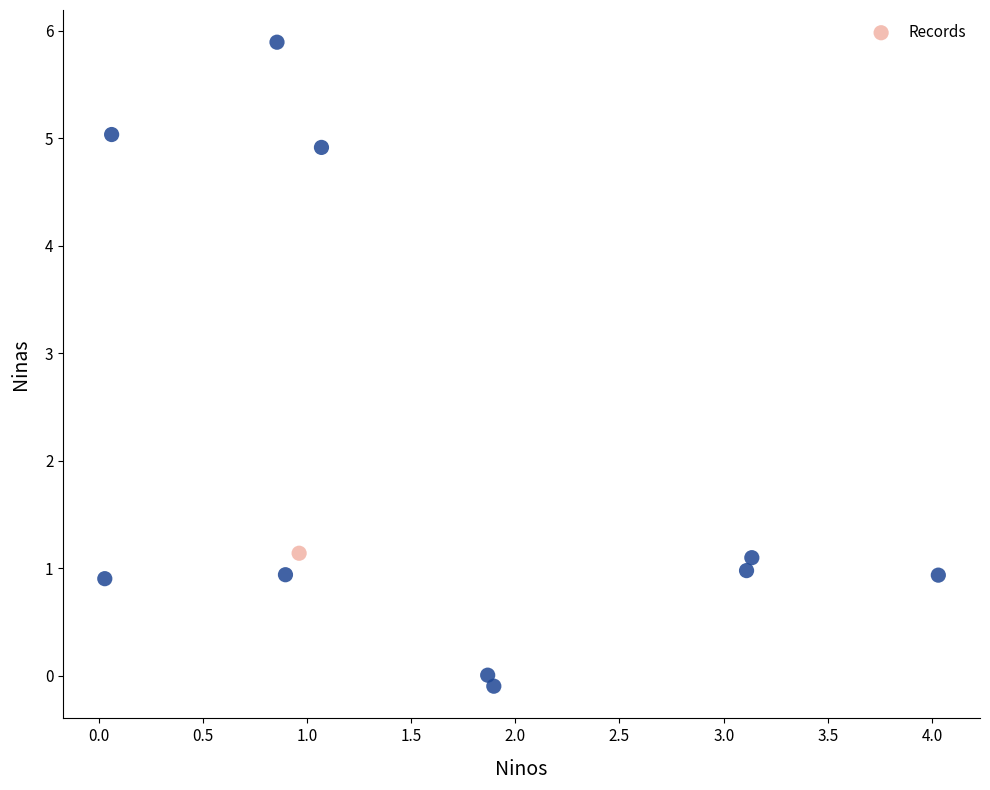

What is the average Y value?

2.0